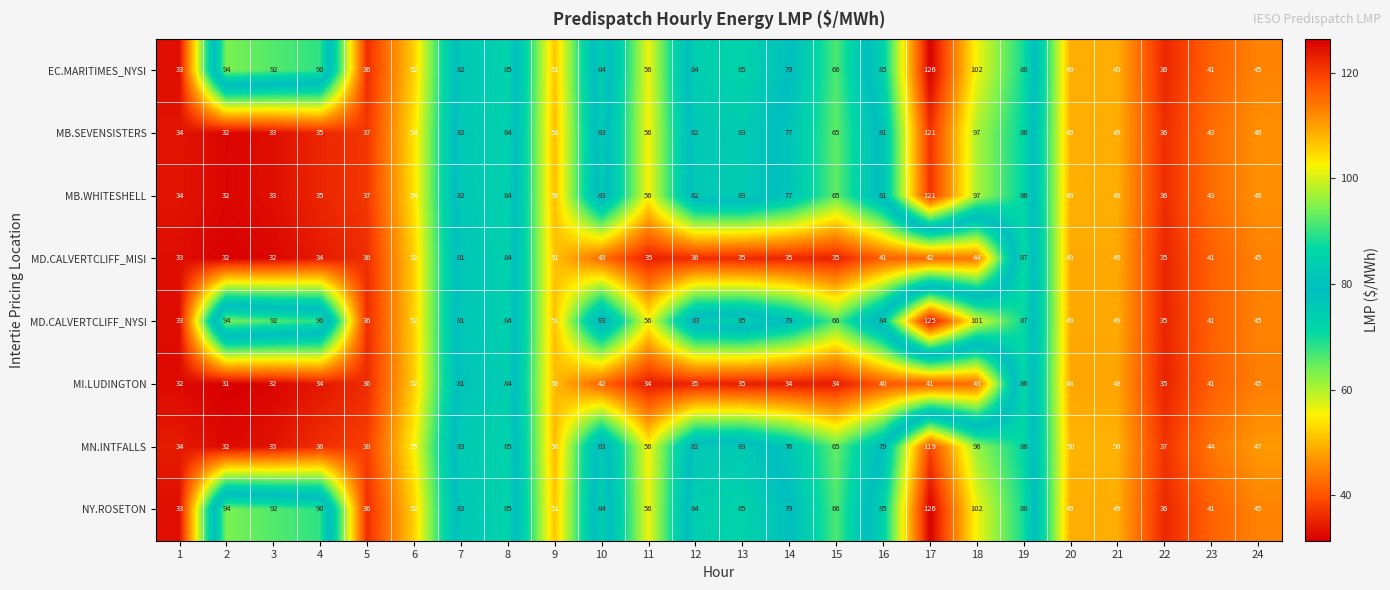

How many data points does each series have?

24